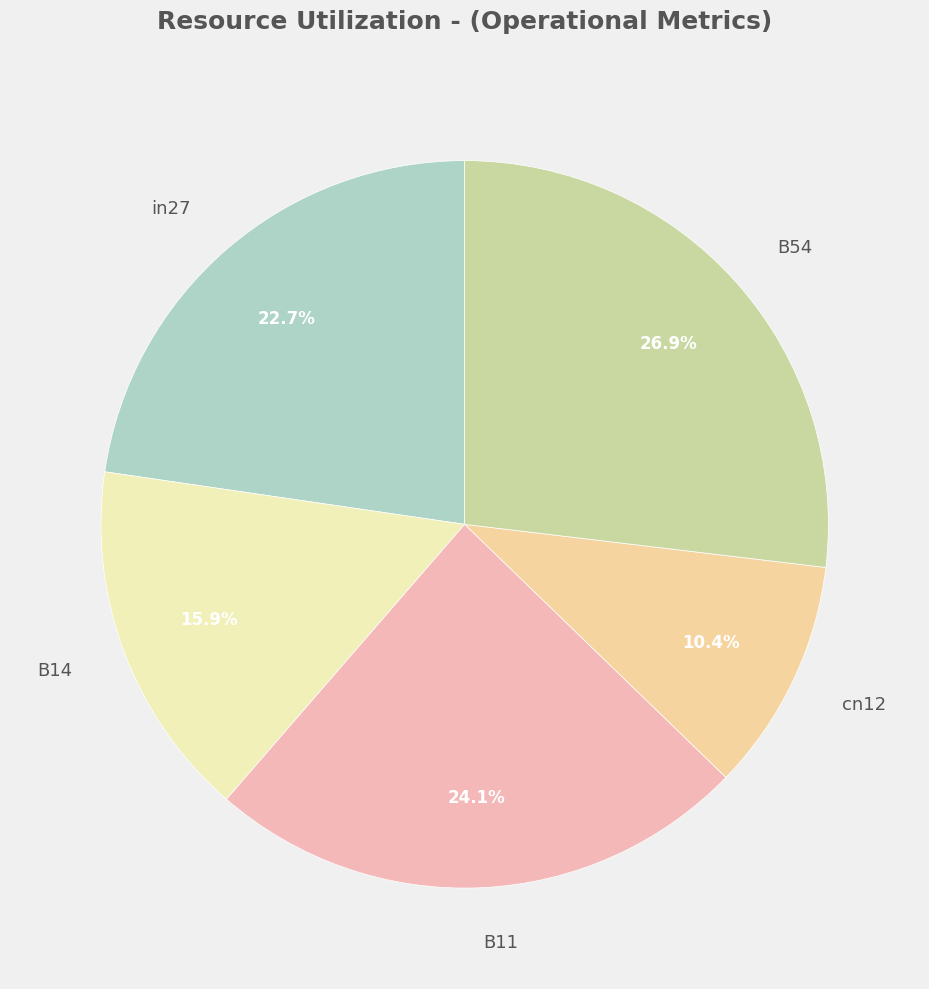

Is there any slice that represents more than half of the pie?

No